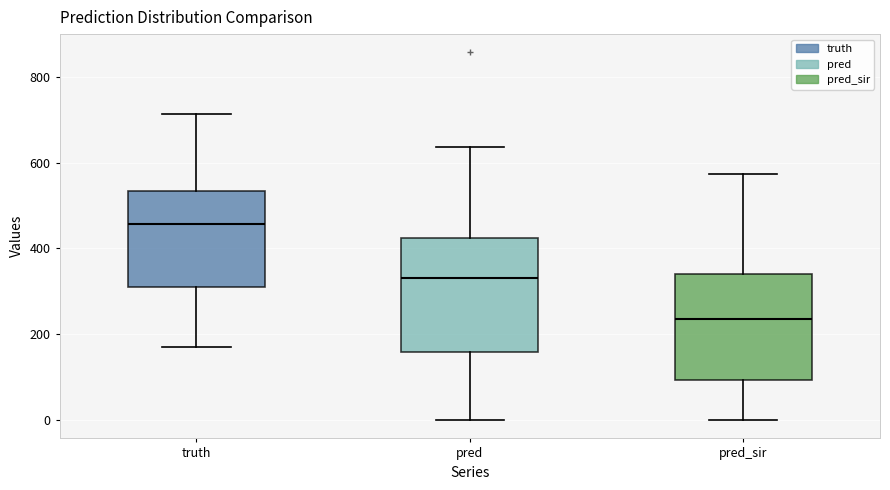

Reading left to right, transcribe this box plot: for each box, give where its median line is, the range the box spans, and where its two whiskers end, as read against the y-axis. The values are not printed on the chart, so give them approximately, as read against the axis.

truth: median 460, box 320 to 540, whiskers 180 to 720
pred: median 340, box 160 to 420, whiskers 0 to 640
pred_sir: median 240, box 100 to 340, whiskers 0 to 580